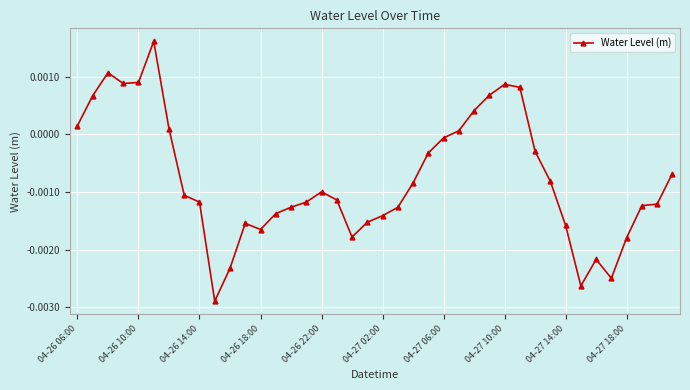

How many data points are less than 0?

28